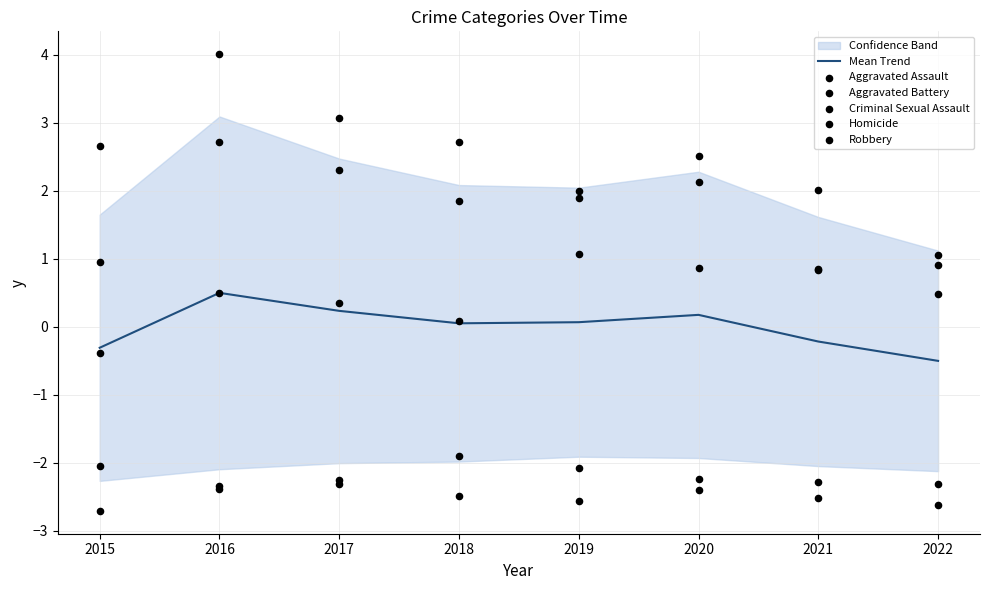

Which series has the widest spread of Y values?

Robbery